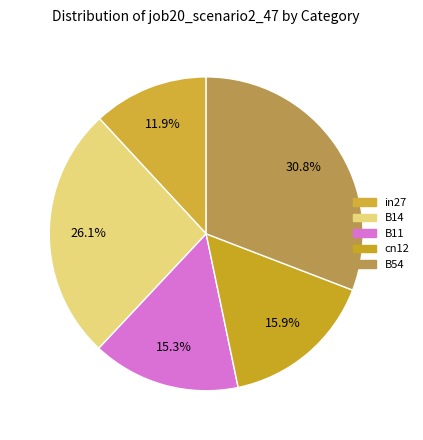

The B14 slice represents 26% of the pie. True or false?

True